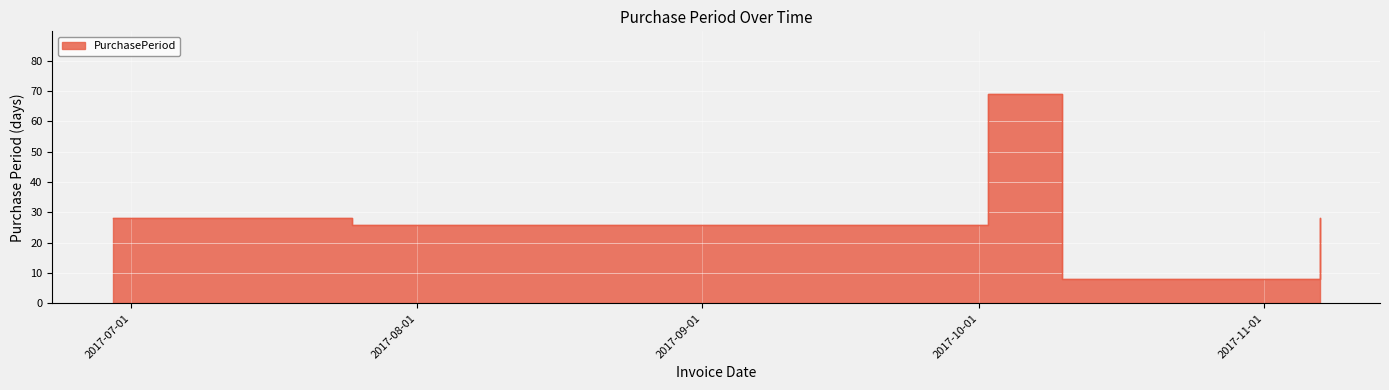

Reading left to right, extract all data points from this chart.

2017-06-29=28	2017-07-25=26	2017-10-02=69	2017-10-10=8	2017-11-07=28